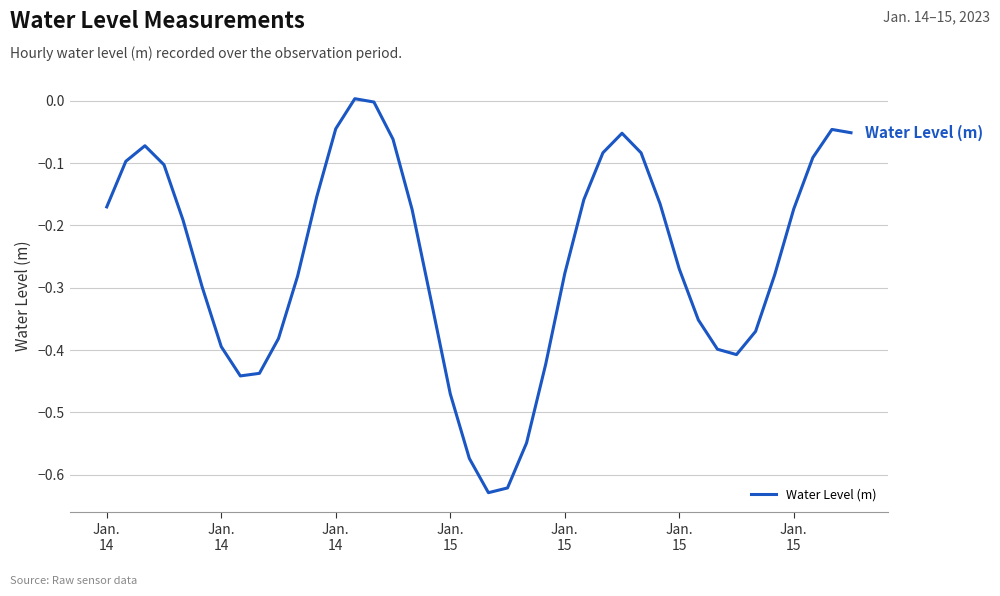

Is this an area chart (filled region under the line)?

No